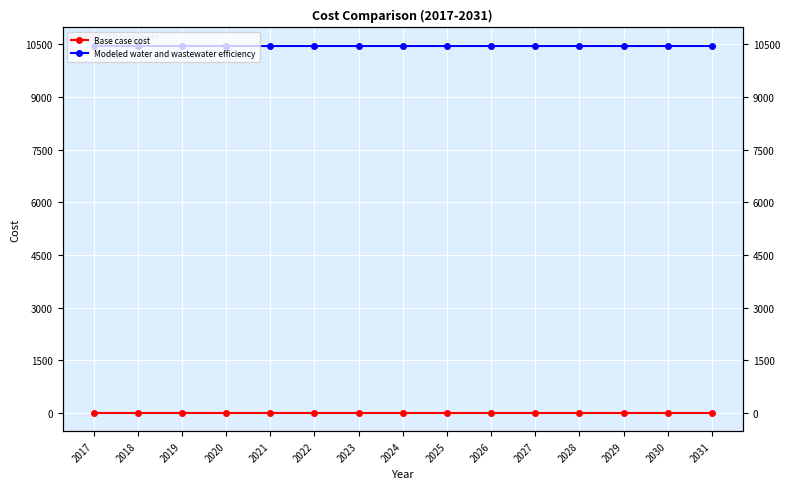

How many lines are shown in the chart?

2